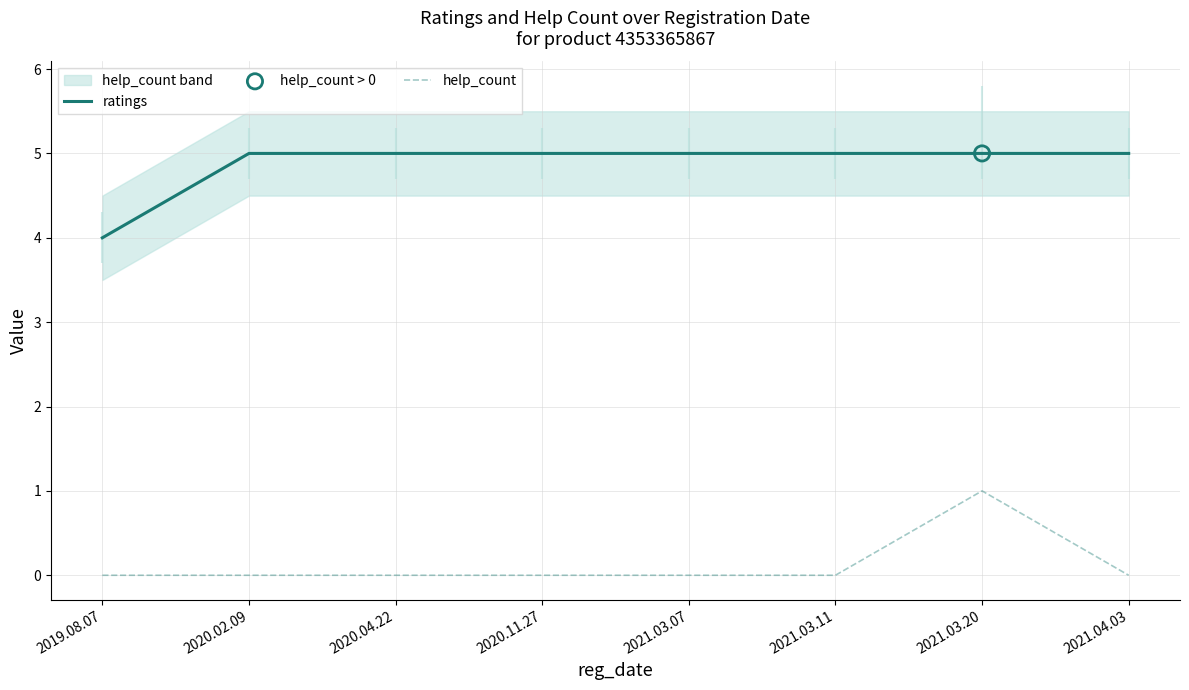

Which series has the largest Y range (max minus min)?

ratings